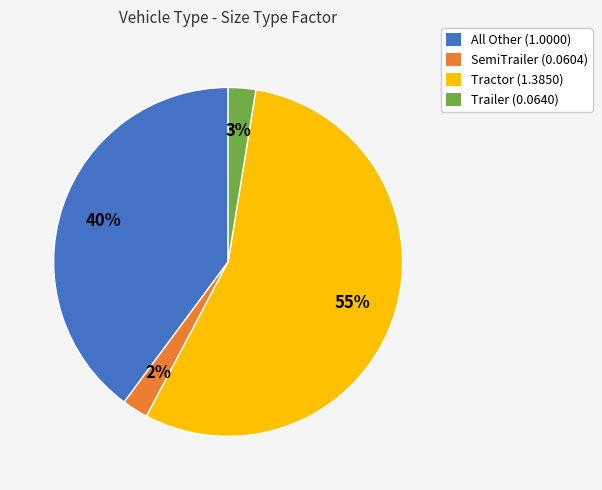

Does Tractor represent more than half of the total?

Yes